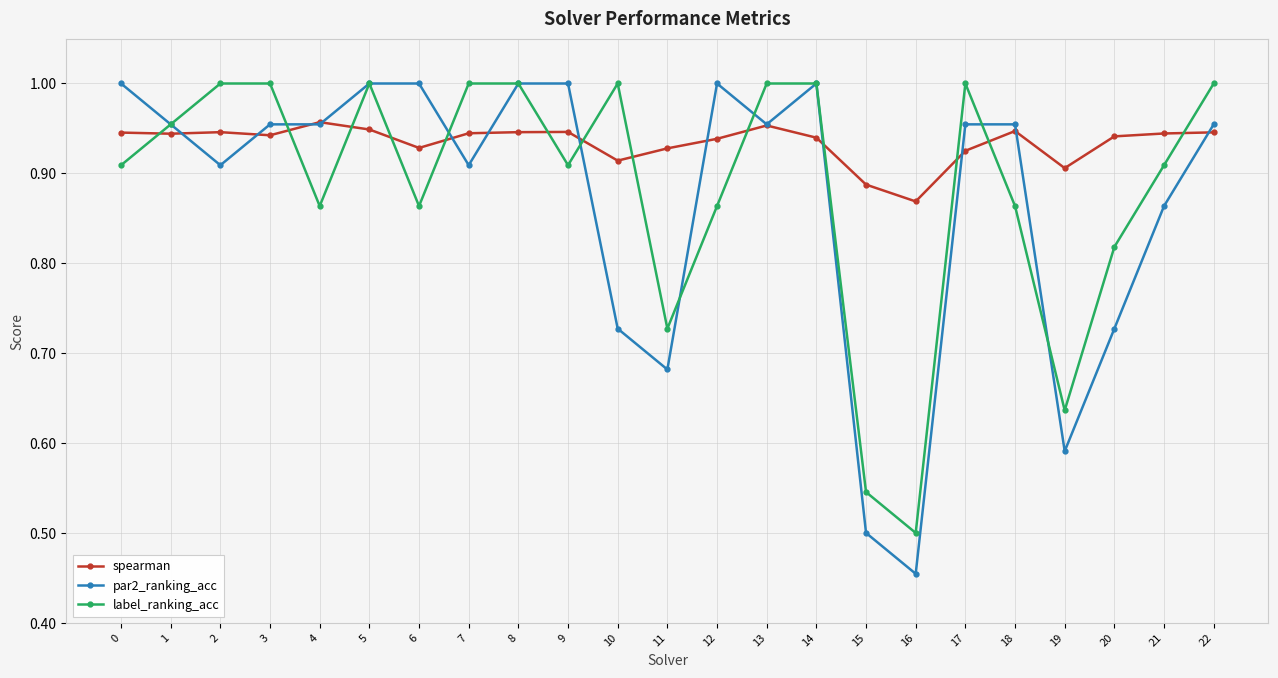

Which series changed the most between 10 and 18?

par2_ranking_acc